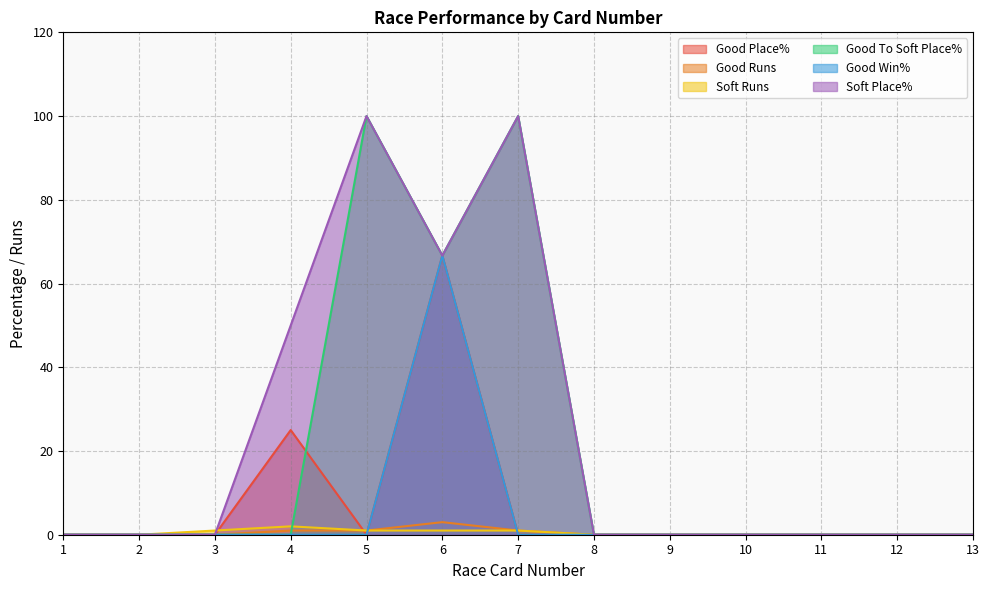

Where is the first local minimum for Good Place%?

5